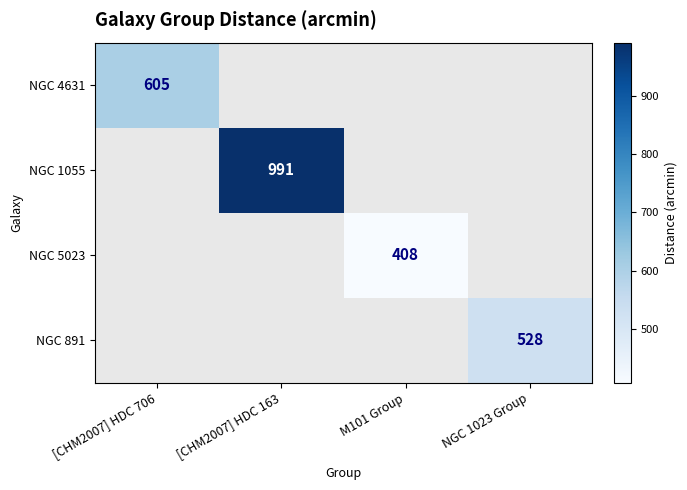

The value of NGC 1055 at [CHM2007] HDC 163 is 1540. True or false?

False